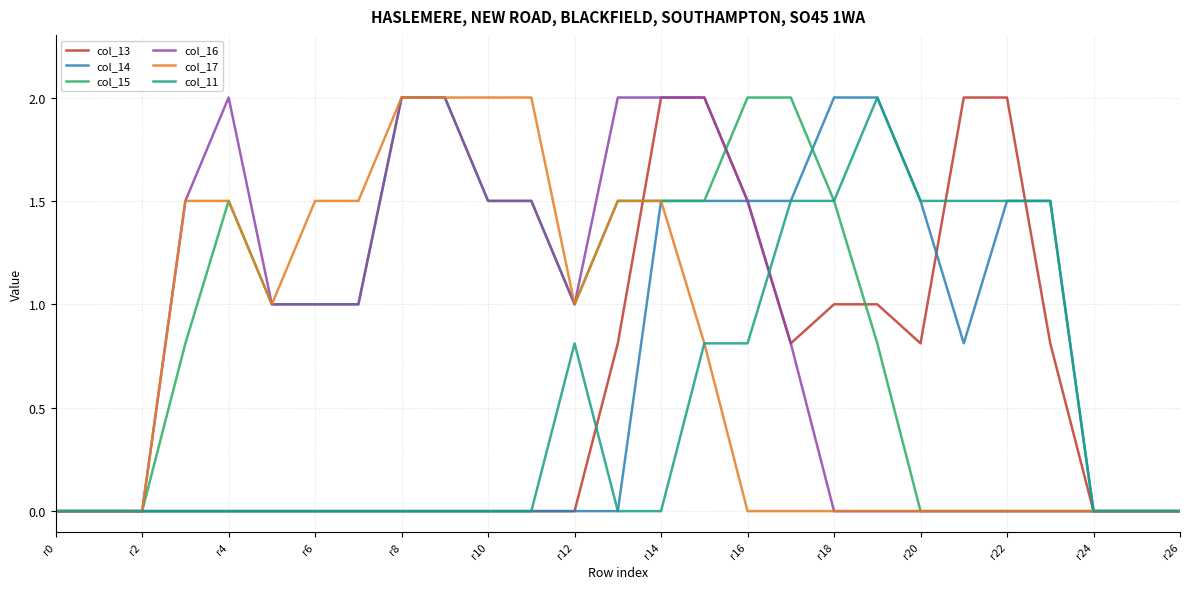

What is the greatest value displayed?

2.0